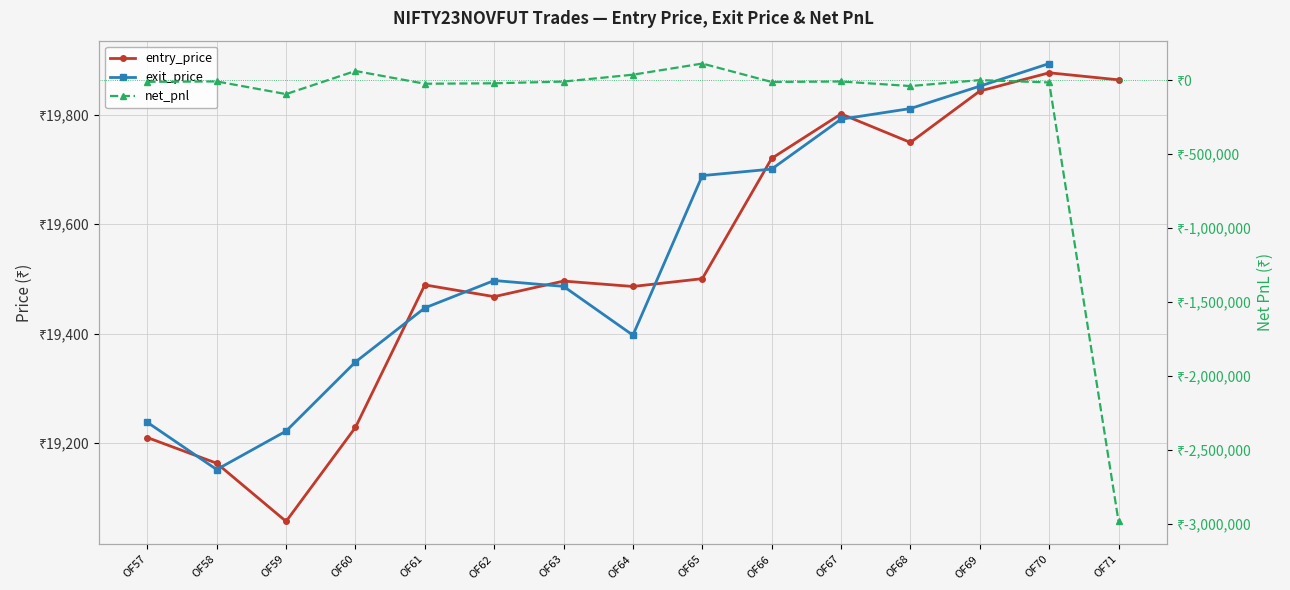

Which has a higher value, OF59 or OF64?

OF64